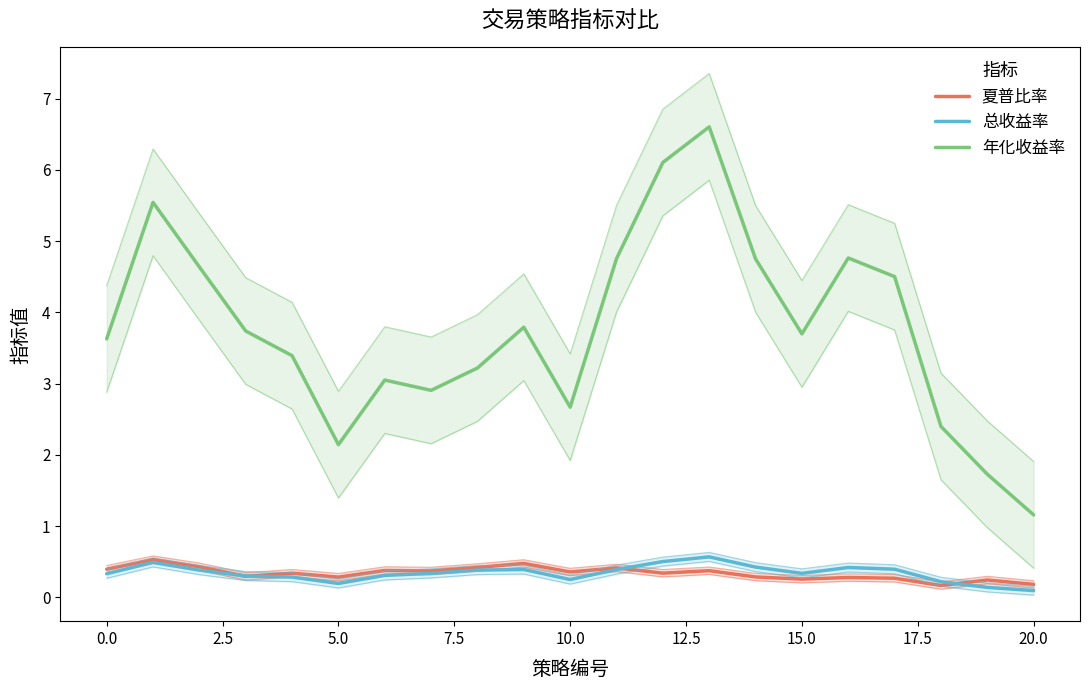

True or false: 夏普比率 has a value of 0.3 at 14.

True